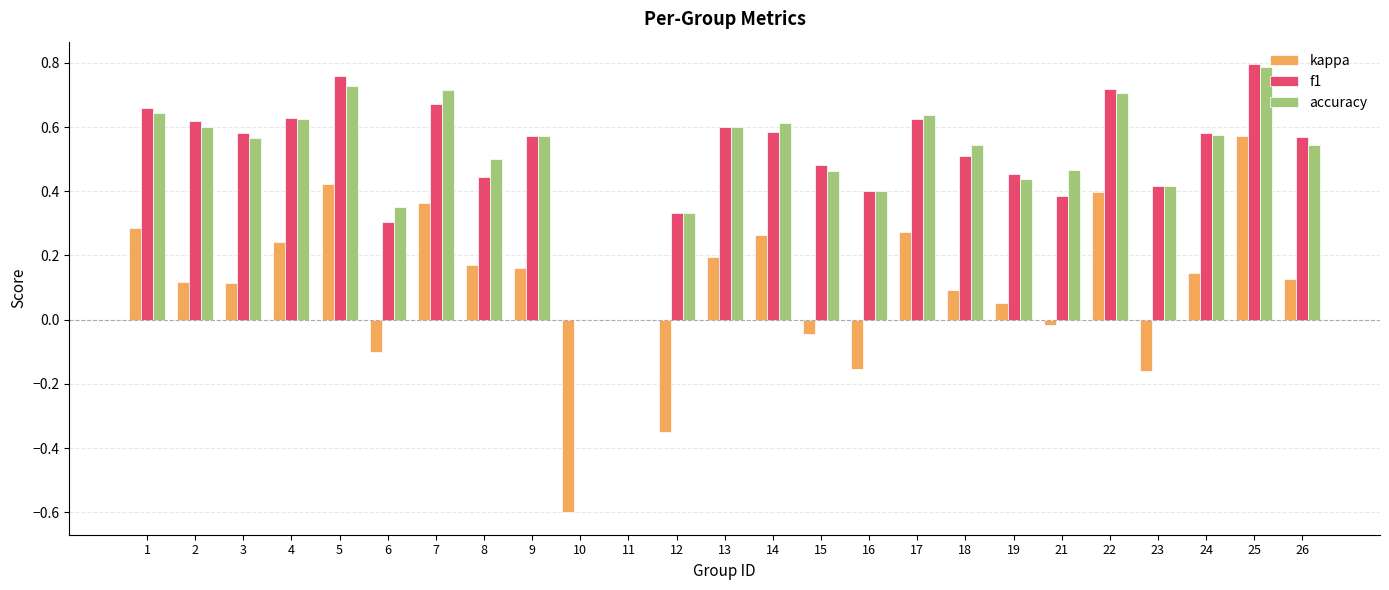

At which category is the sum across all series the highest?

25